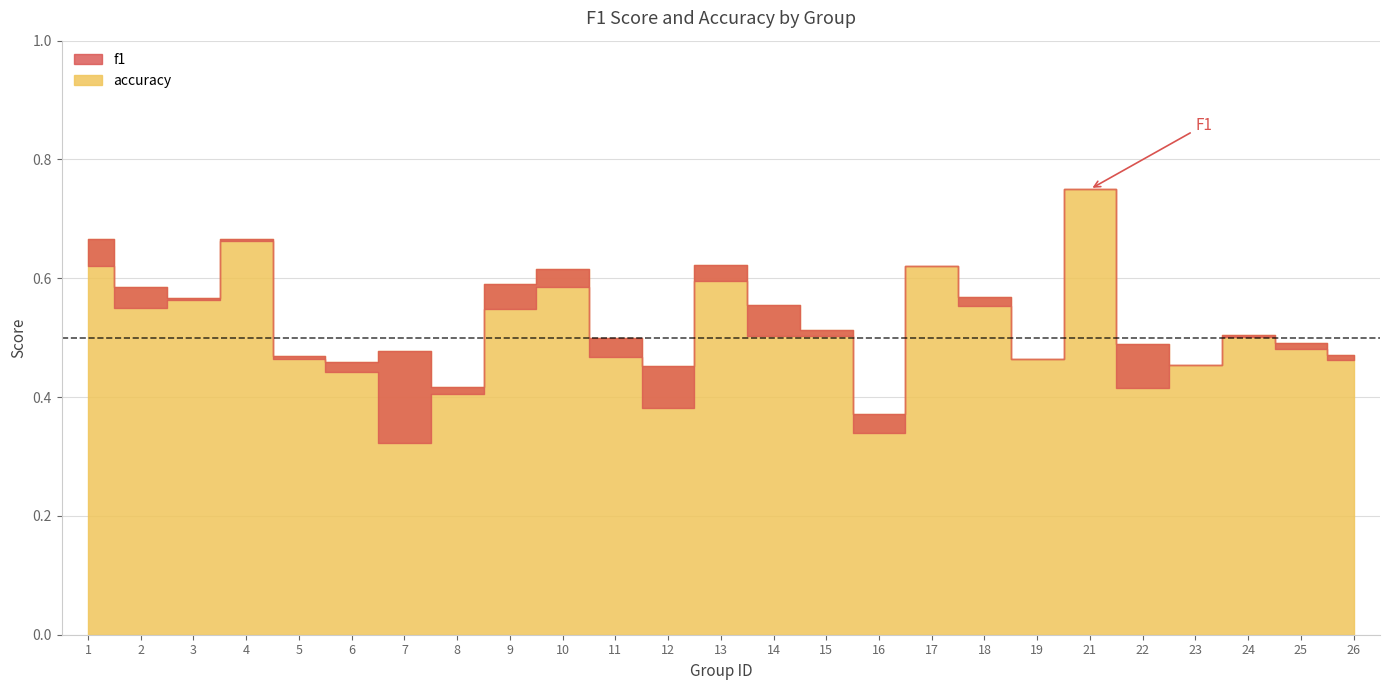

Count the accuracy values in the range 0 to 1.

25